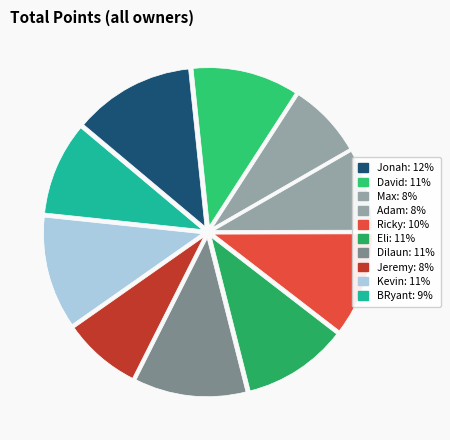

How many segments does this pie chart have?

10